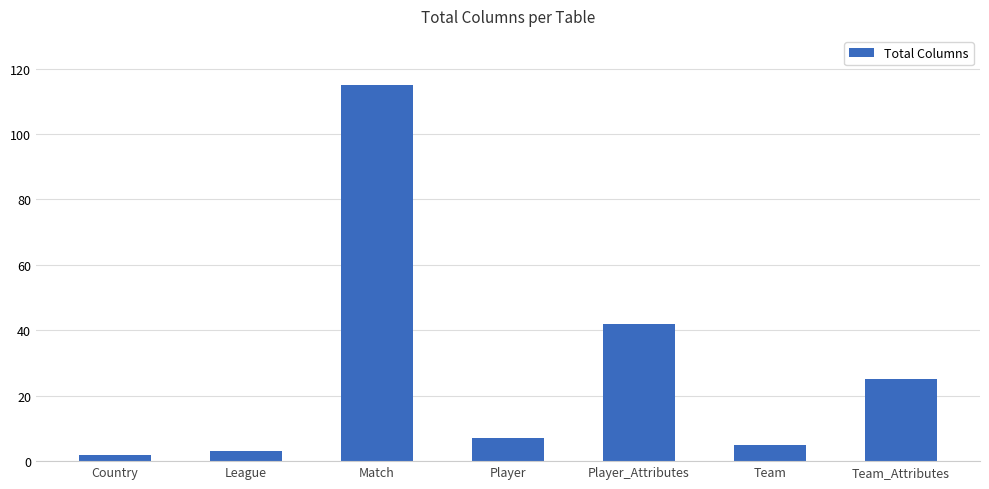

What position from the left is Team_Attributes?

7